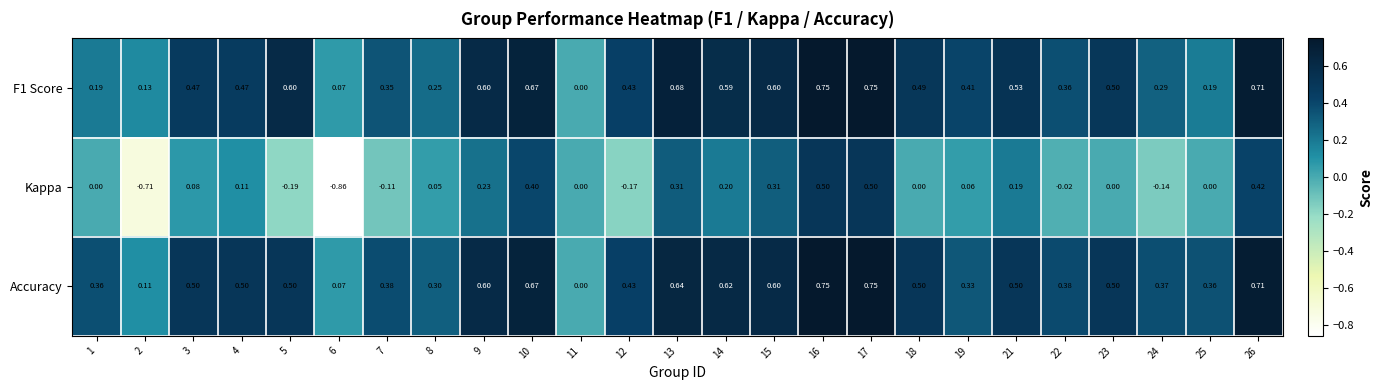

Which series has the largest total across all categories?

Accuracy